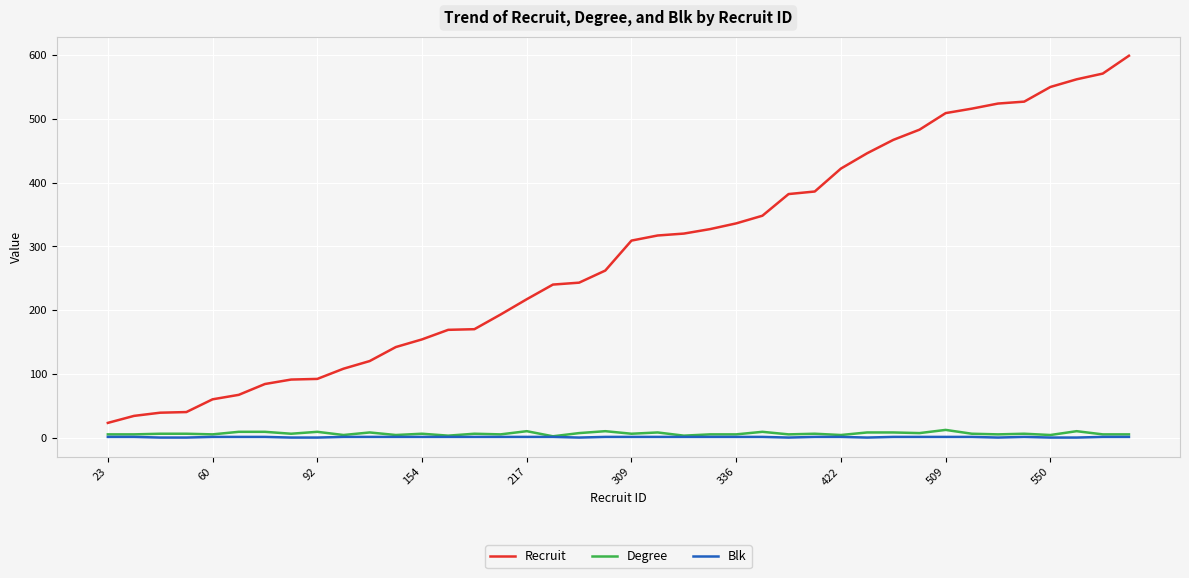

How many distinct data groups are displayed?

3